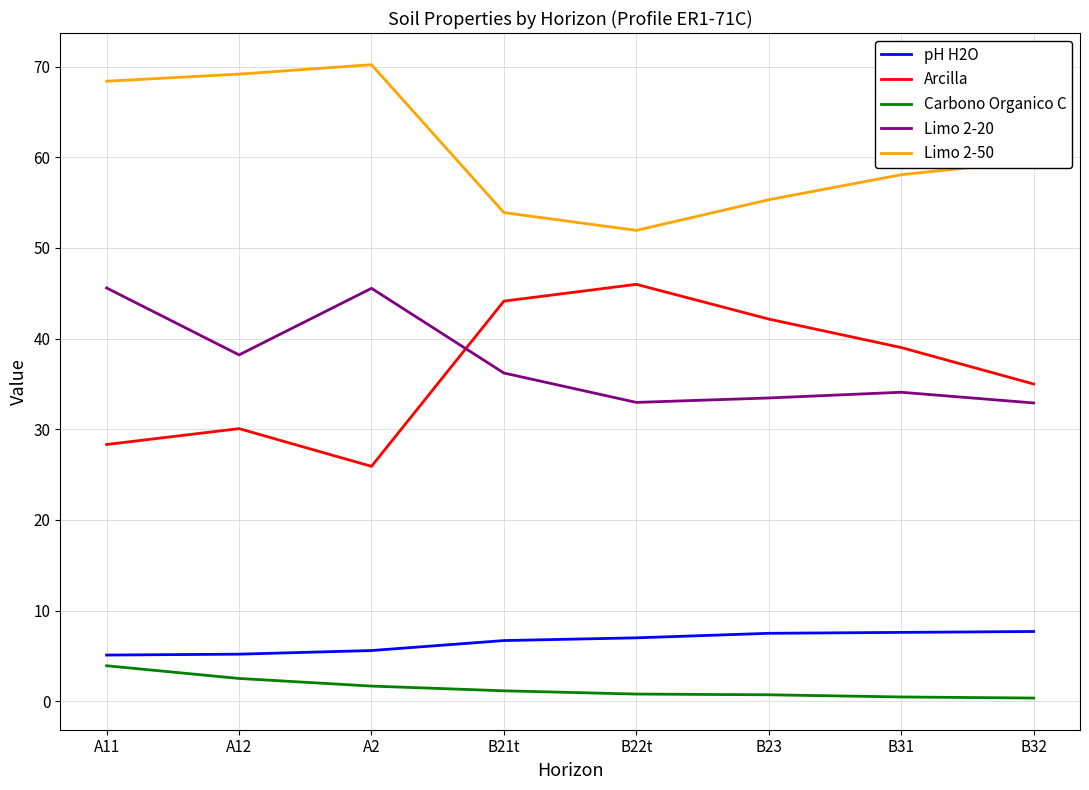

Is the value of Carbono Organico C at B31 greater than the value of pH H2O at B32?

No